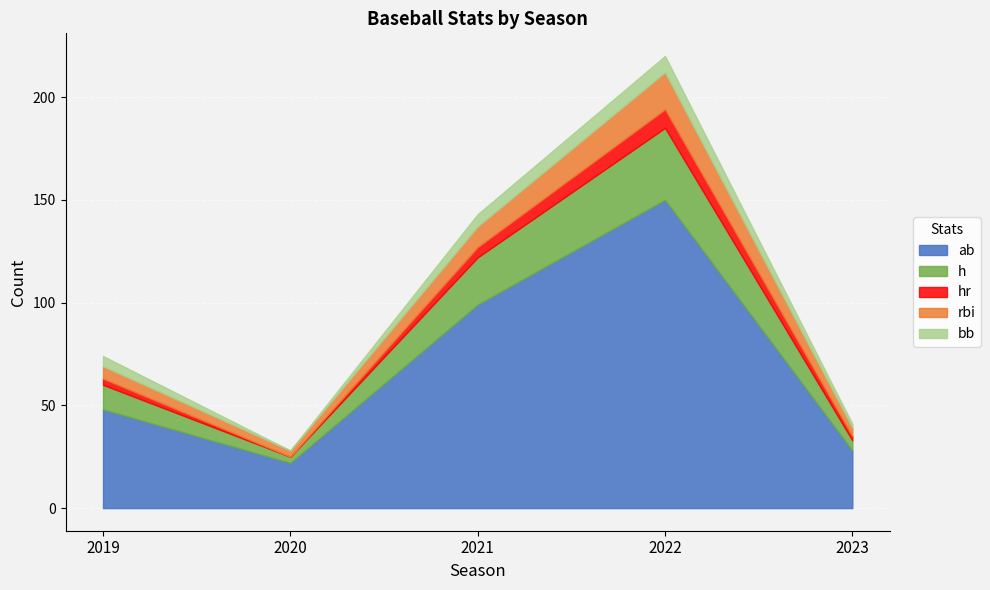

Where is the first local maximum for rbi?

2022